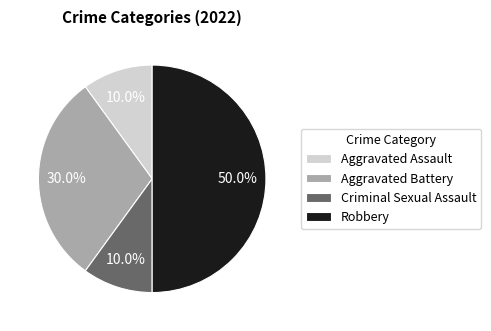

Is Aggravated Assault the majority of the pie?

No